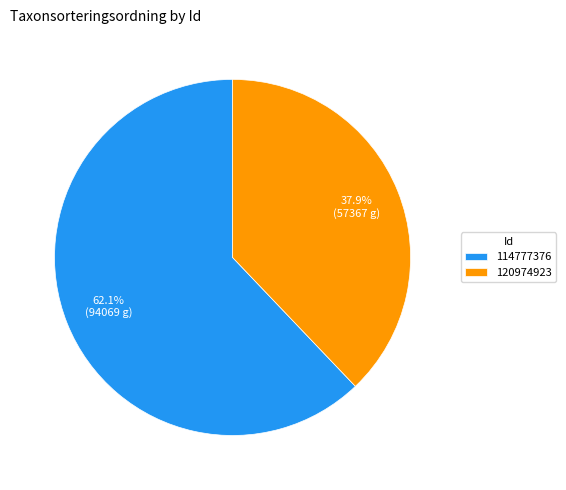

To the nearest percent, what is the difference between the largest and smallest slice percentages?

24%